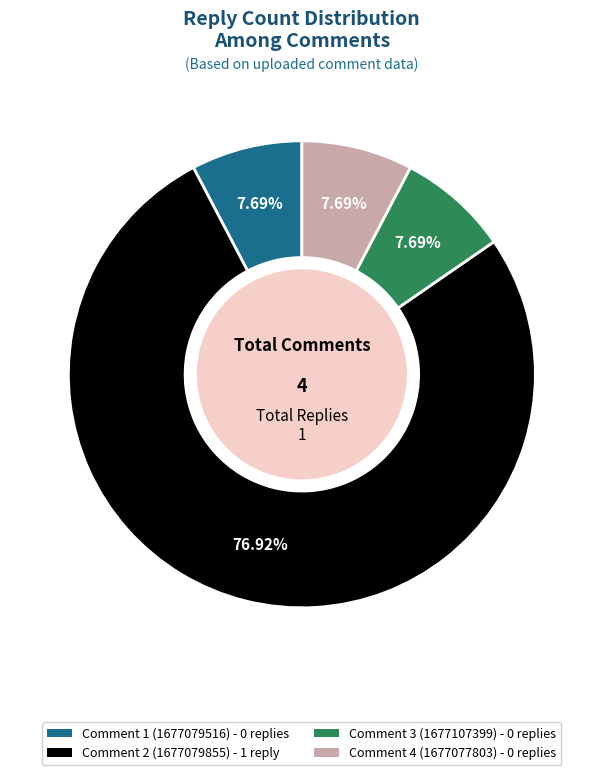

Does any single category account for the majority?

Yes